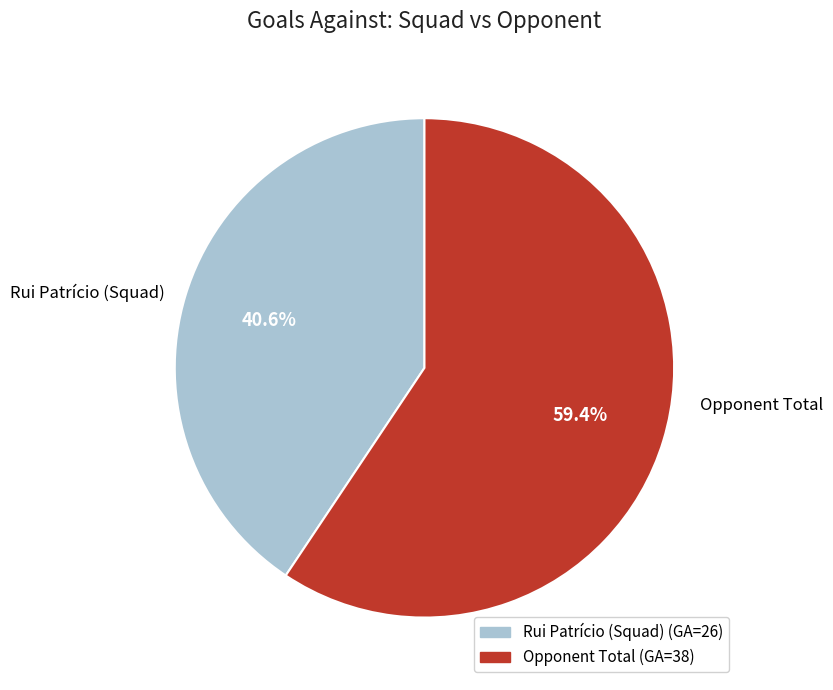

What portion of the pie excludes Rui Patrício (Squad)?

59.4%